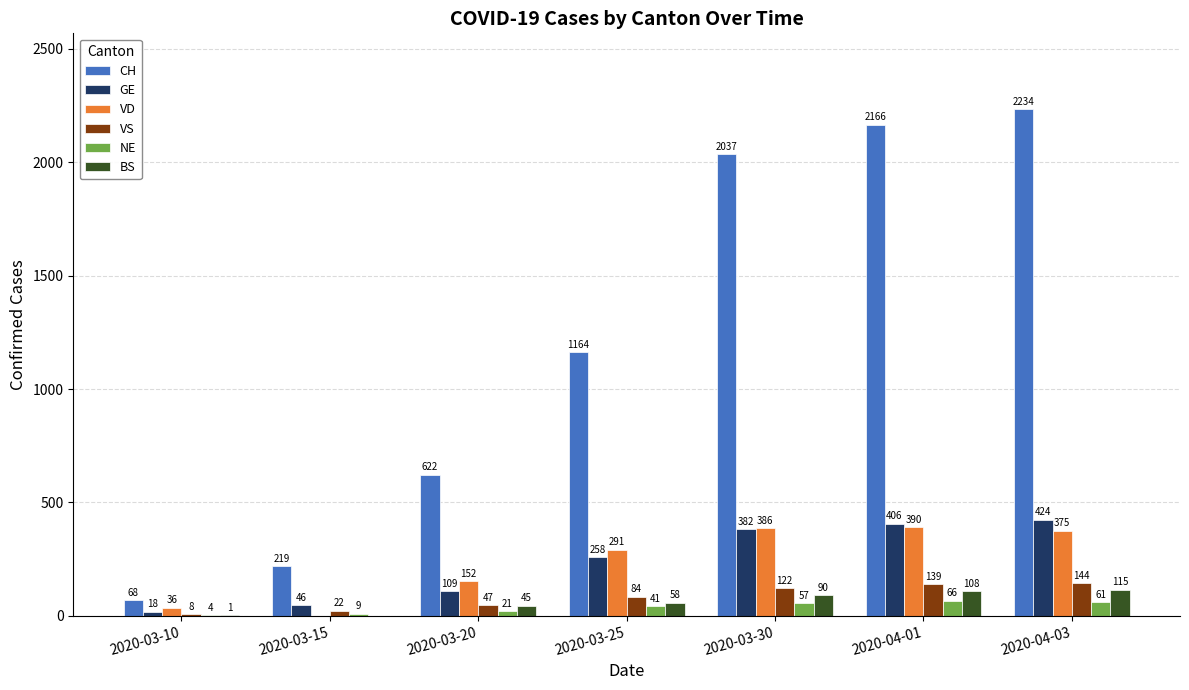

At which label is VS closest to 76?

2020-03-25